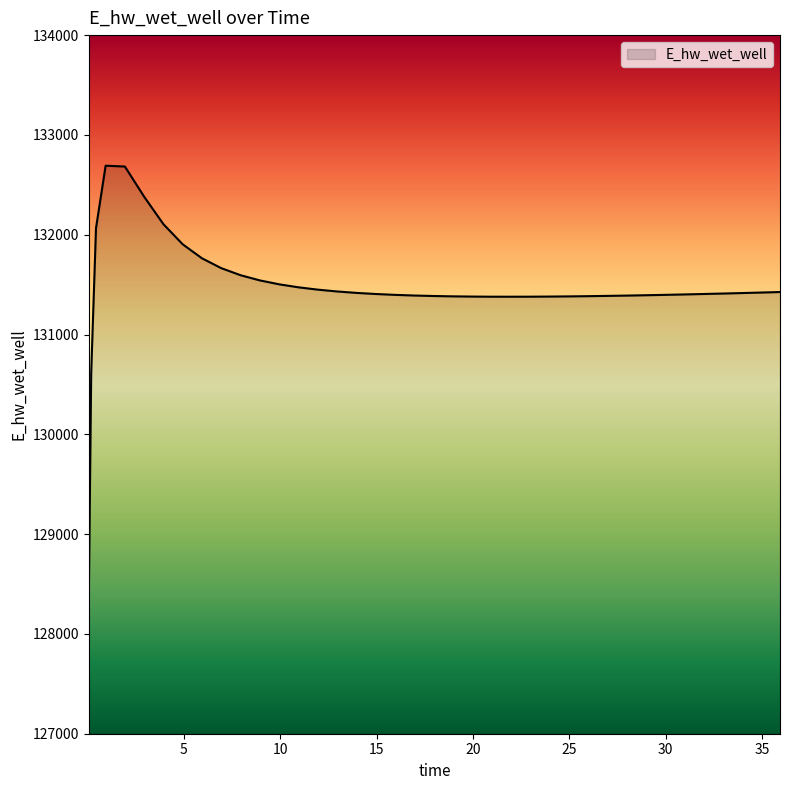

What is the smallest value displayed?

128352.0